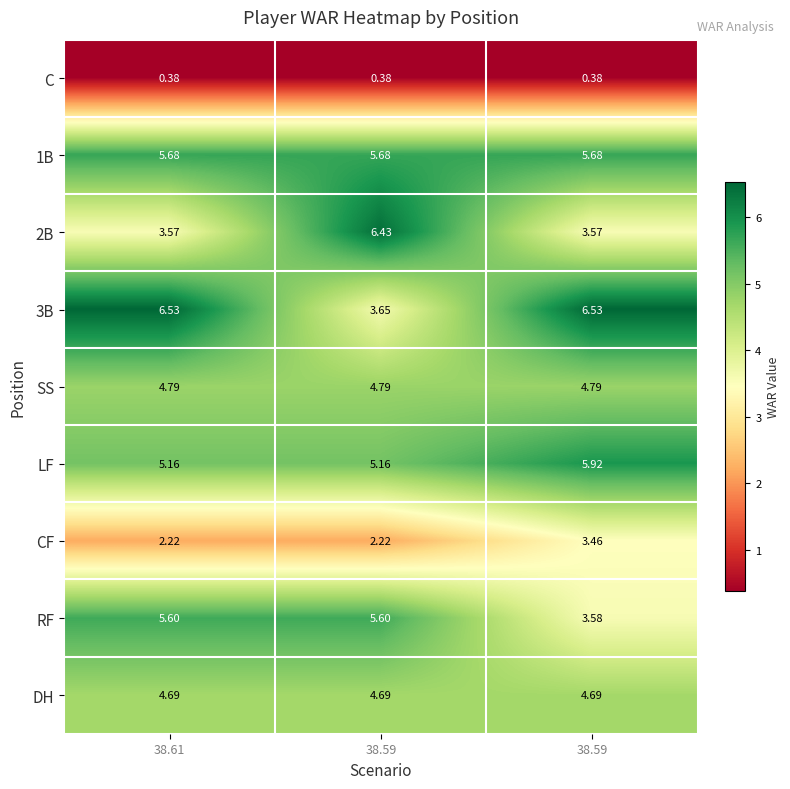

Count the number of data series in this chart.

9